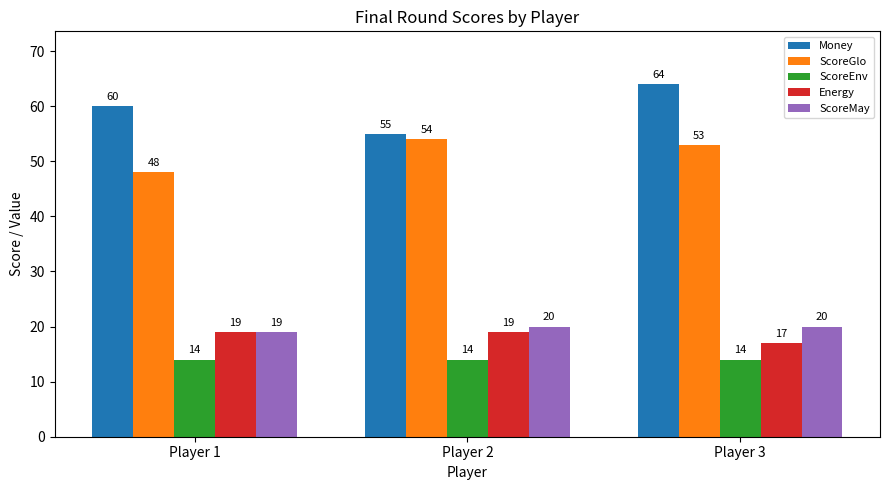

Are the bars grouped side by side (vs. stacked)?

Yes